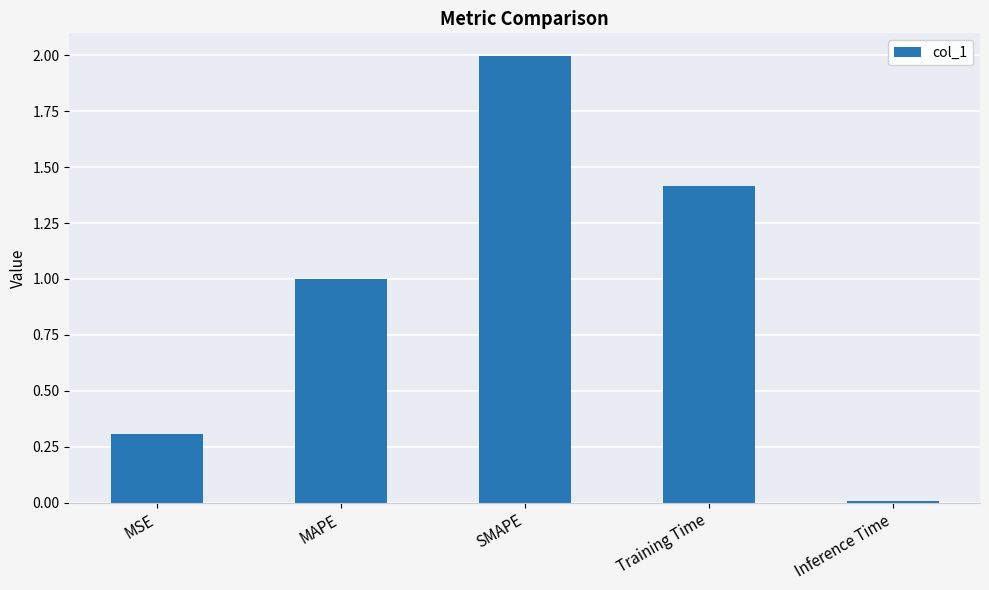

The value at Training Time is 2.5. True or false?

False